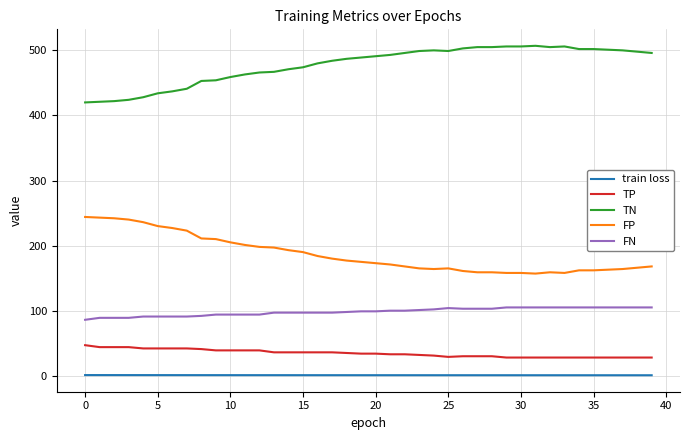

What is the difference between the maximum and minimum values in the TN series?

87.0